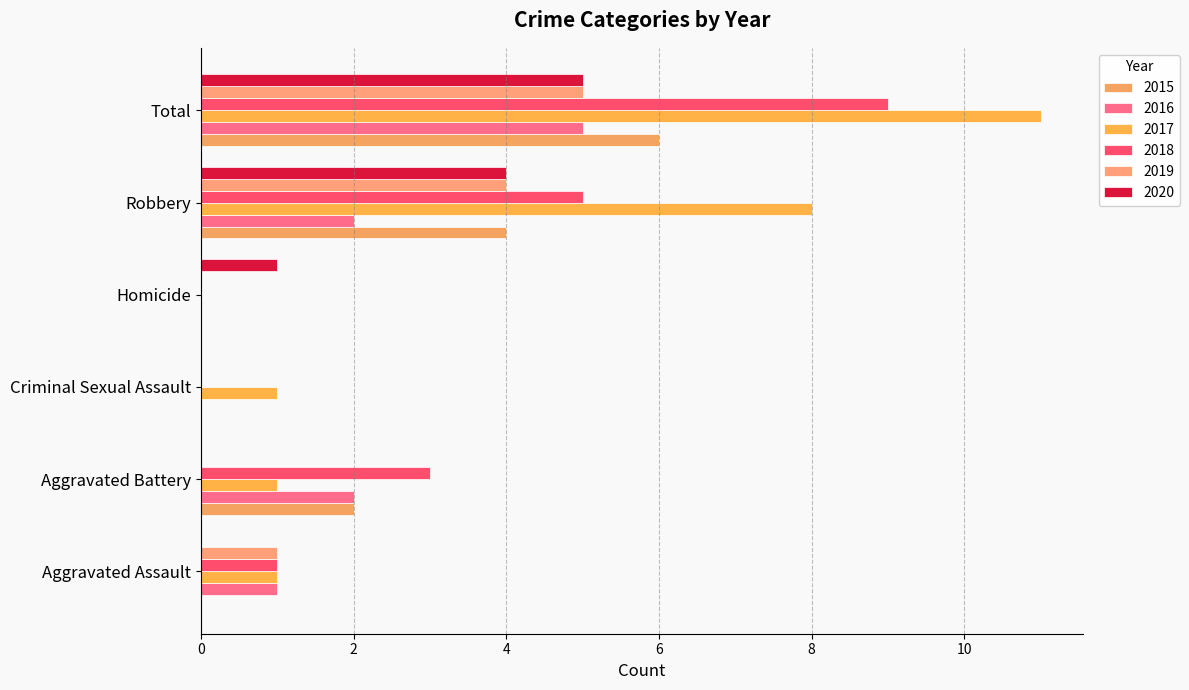

Count the number of categories in the chart.

6